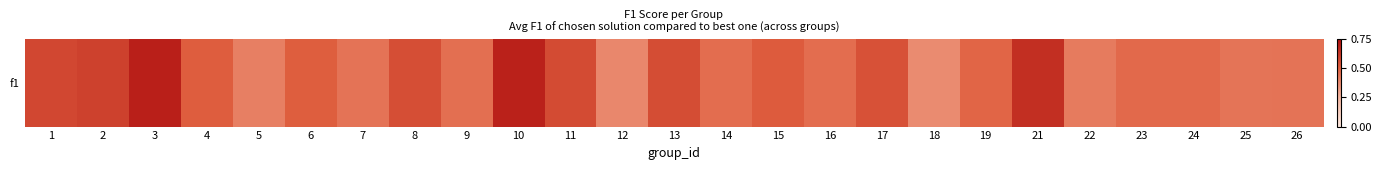

Reading right to left, extract all data points from this chart.

26=0.4	25=0.4	24=0.5	23=0.5	22=0.4	21=0.7	19=0.5	18=0.4	17=0.5	16=0.5	15=0.5	14=0.5	13=0.6	12=0.4	11=0.6	10=0.7	9=0.5	8=0.6	7=0.4	6=0.5	5=0.4	4=0.5	3=0.7	2=0.6	1=0.6